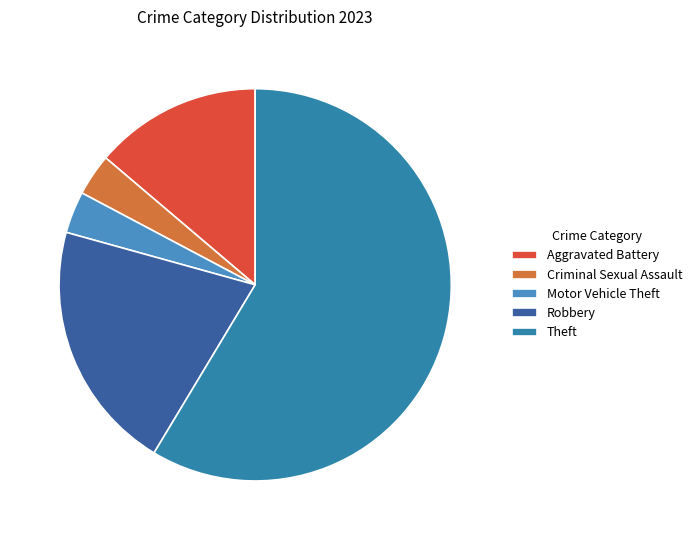

Count the number of slices in the pie.

5